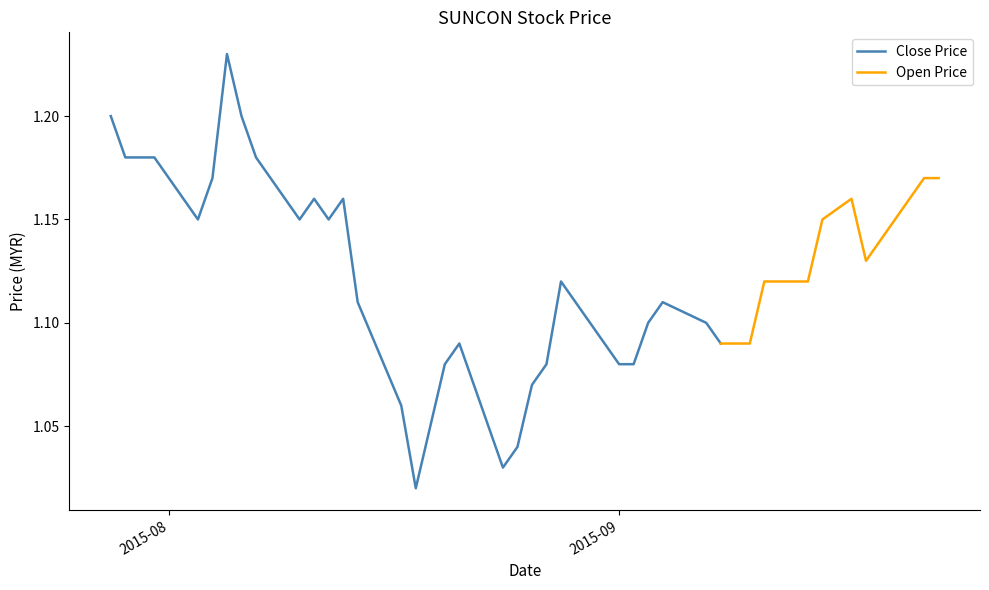

Which has a higher value, 2015-09-22 or 2015-08-06?

2015-08-06